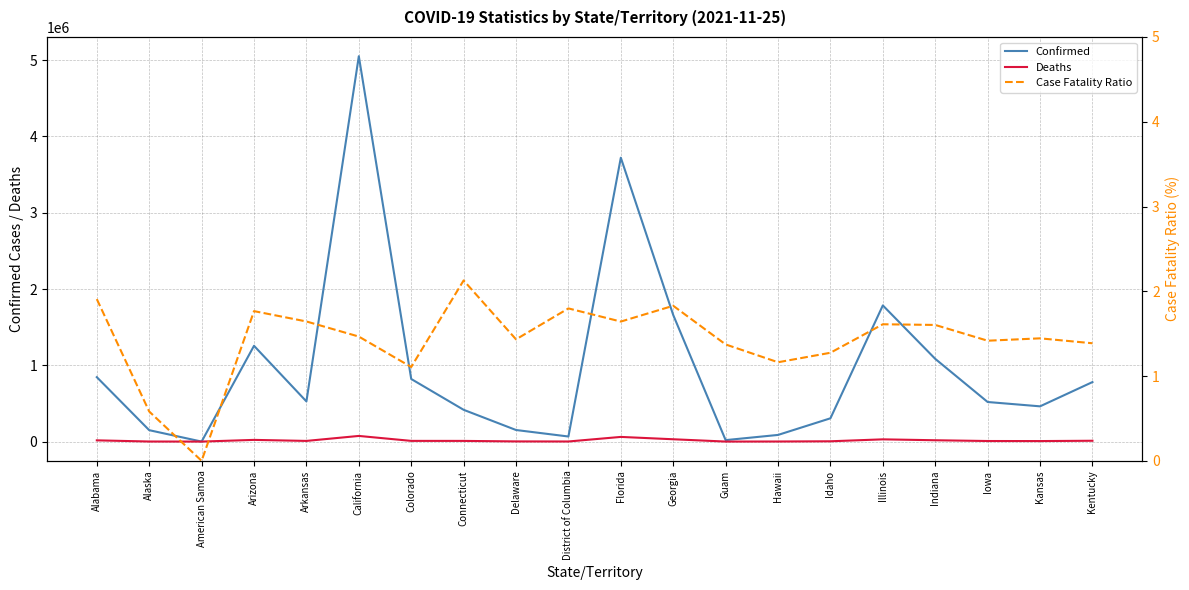

What is the value of the Confirmed point at the 7th from the left?

820431.0